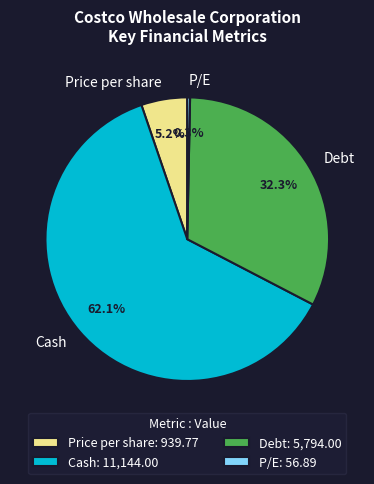

To the nearest percent, what is the average slice percentage?

25%